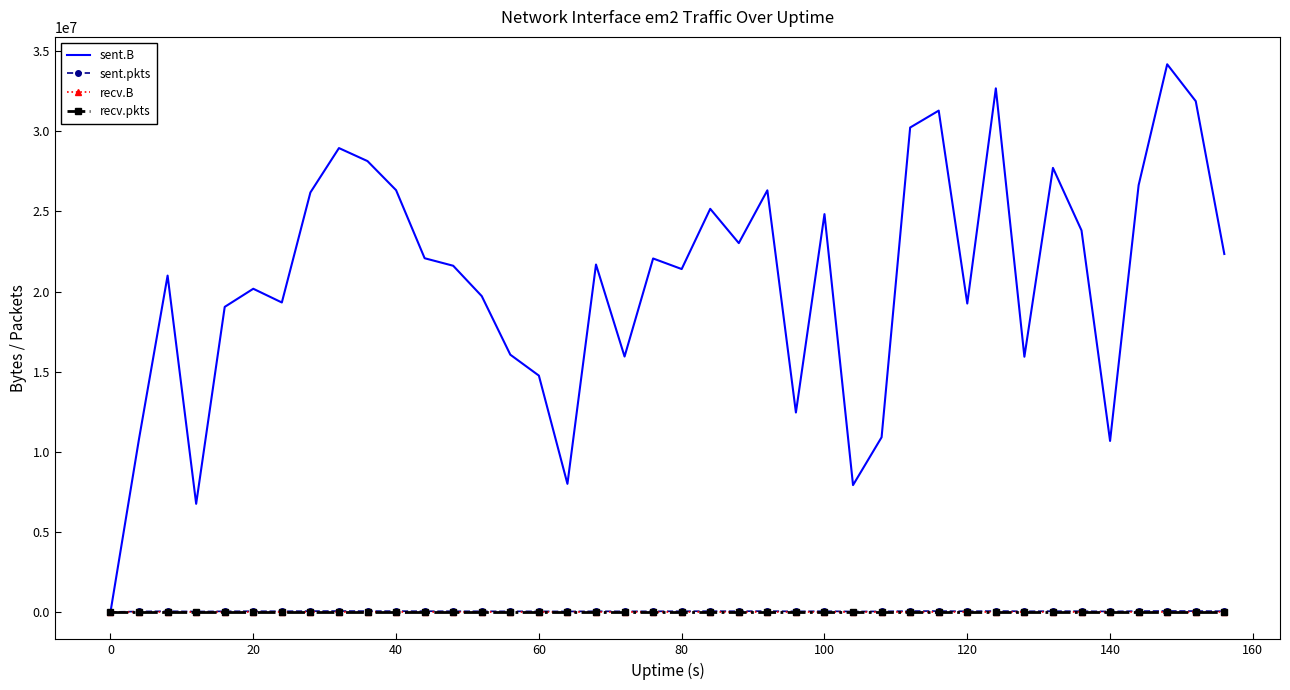

True or false: sent.pkts and sent.B intersect in this chart.

False